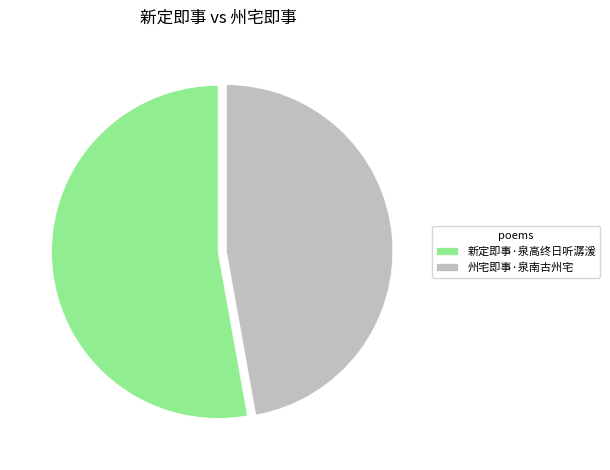

How many slices are in this pie chart?

2